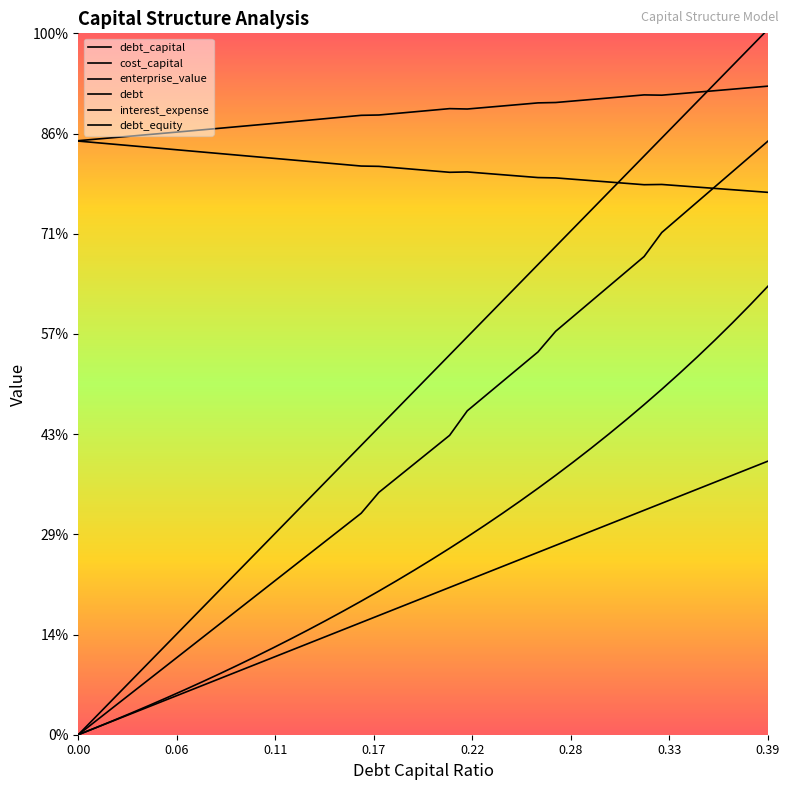

How many interior local peaks does the cost_capital series have?

2